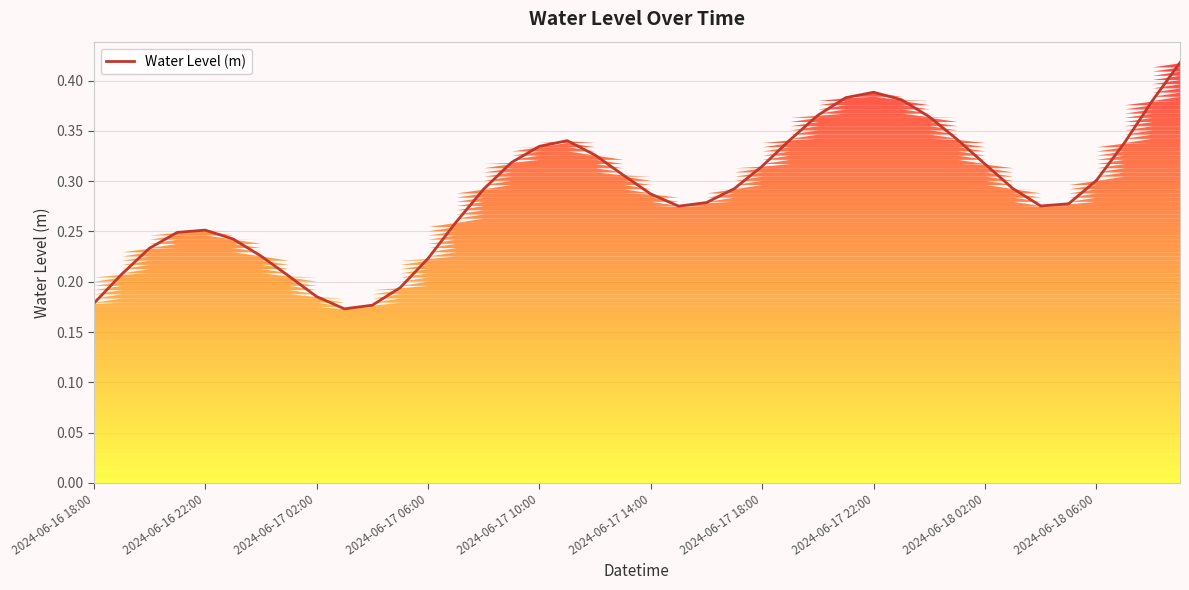

What is the difference between the maximum and minimum values?

0.2